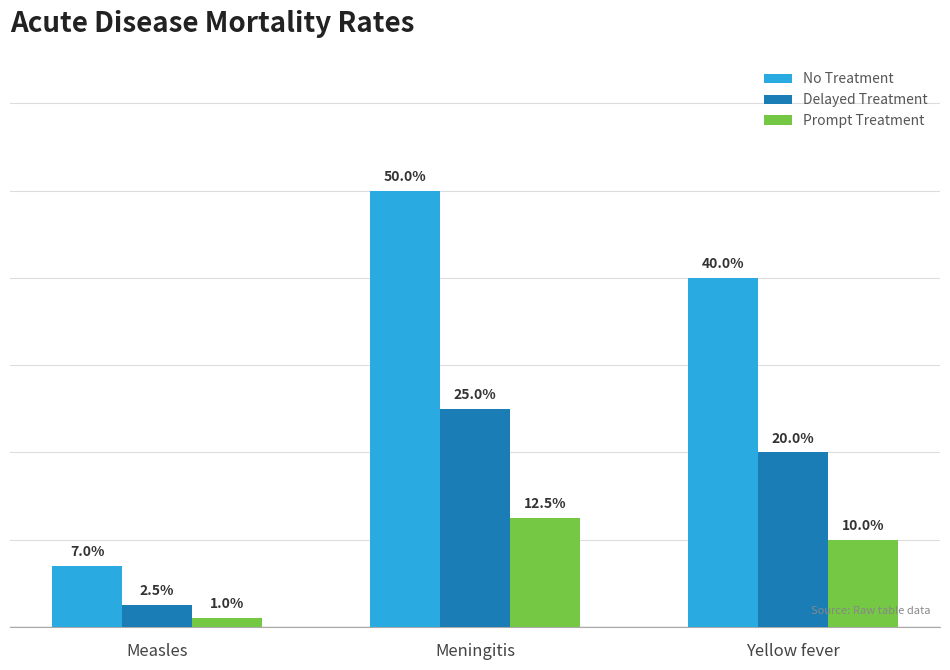

At which label is Delayed Treatment closest to 0?

Measles